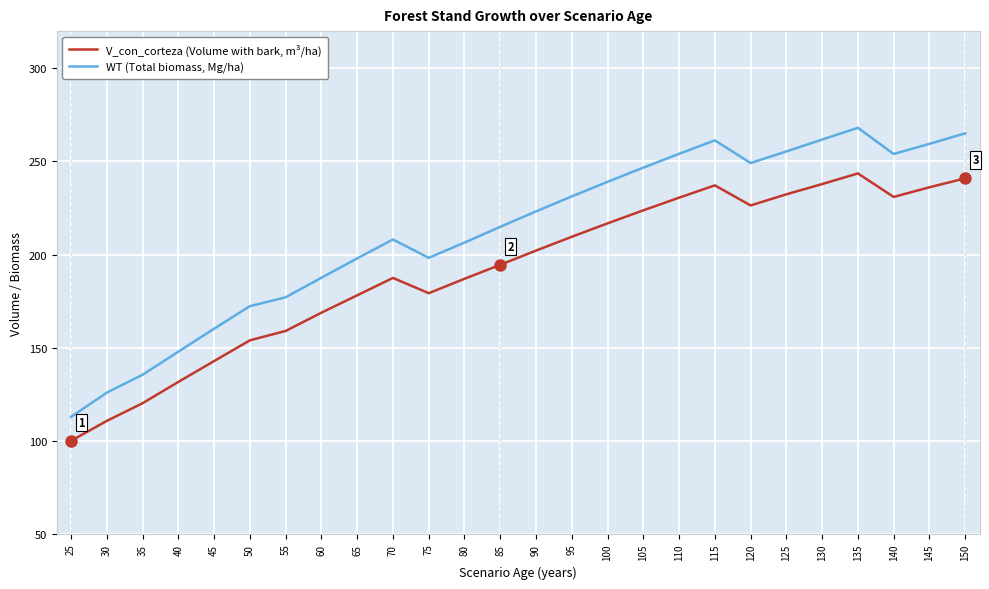

Is this an area chart (filled region under the line)?

No